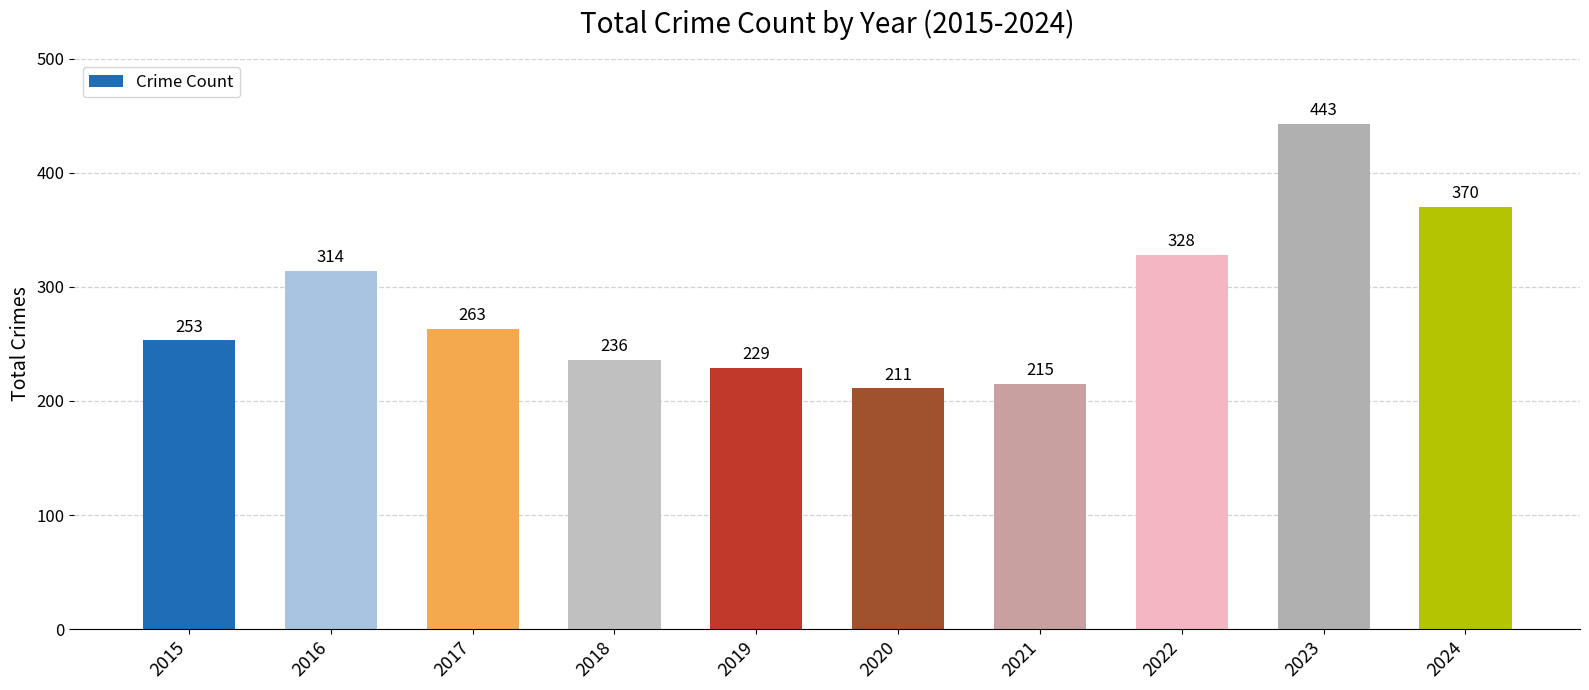

What is the average value?

286